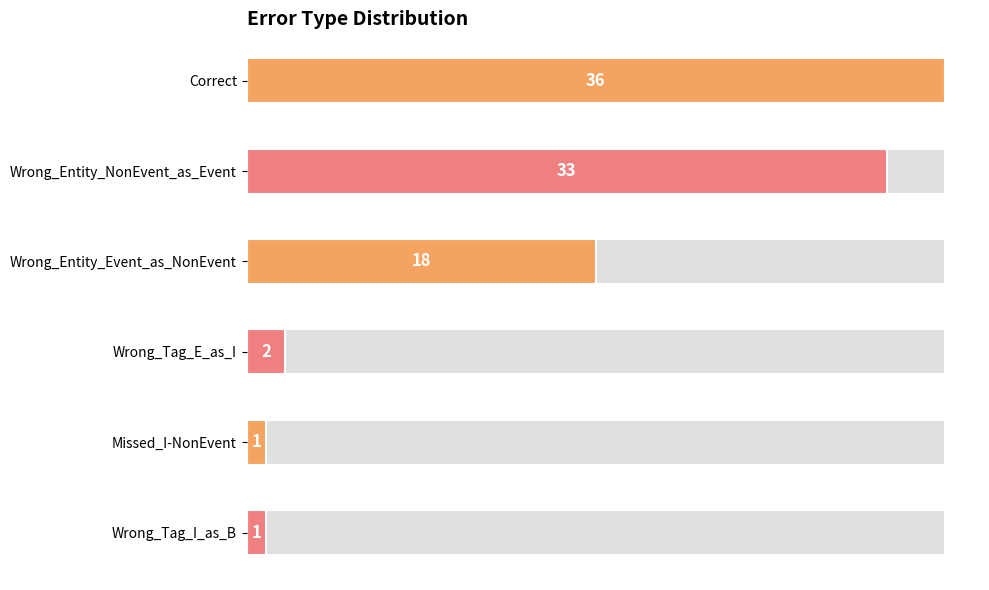

Which label corresponds to the smallest value in the chart?

Missed_I-NonEvent